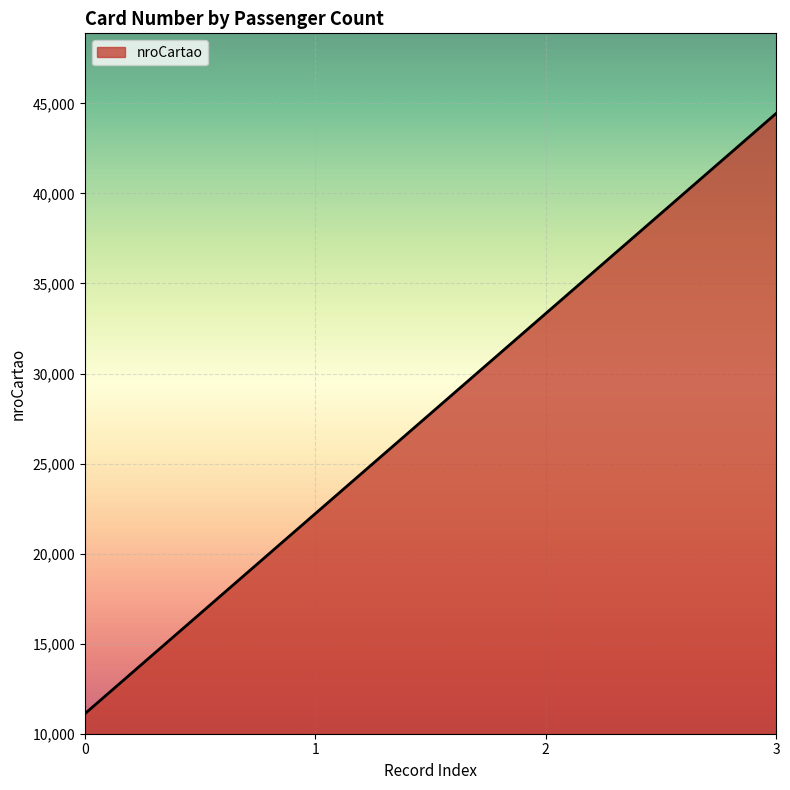

What is the maximum value shown in the chart?

44444